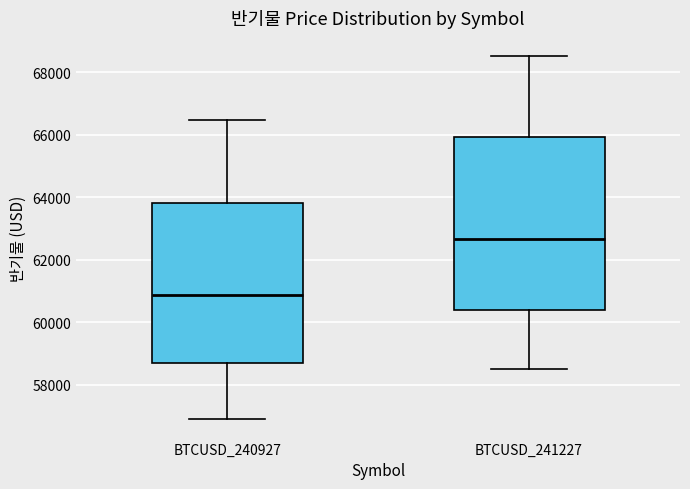

Which box's median line is the highest?

BTCUSD_241227